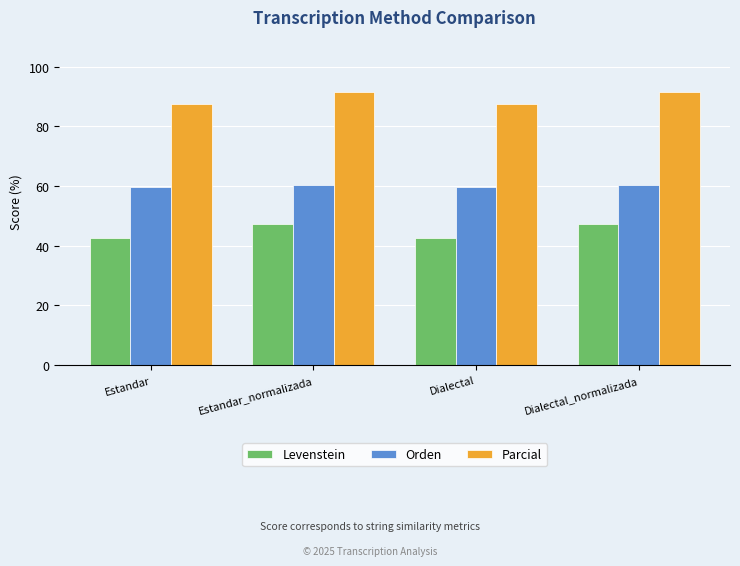

How many series are shown in this chart?

3